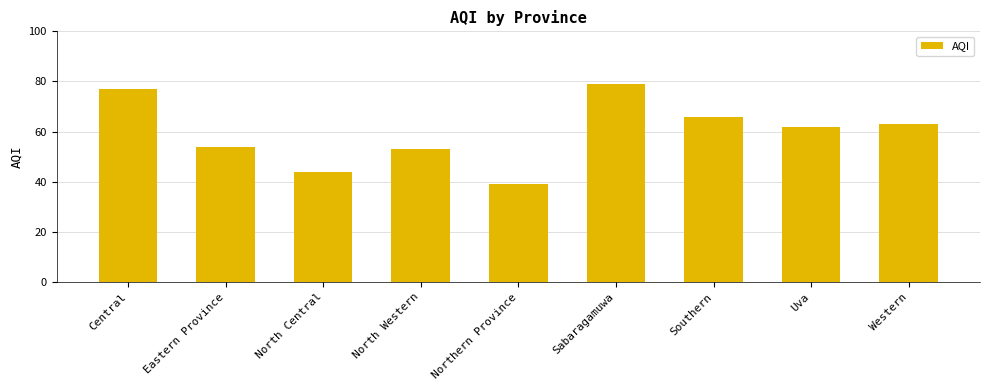

List the labels in order of value, largest first.

Sabaragamuwa, Central, Southern, Western, Uva, Eastern Province, North Western, North Central, Northern Province